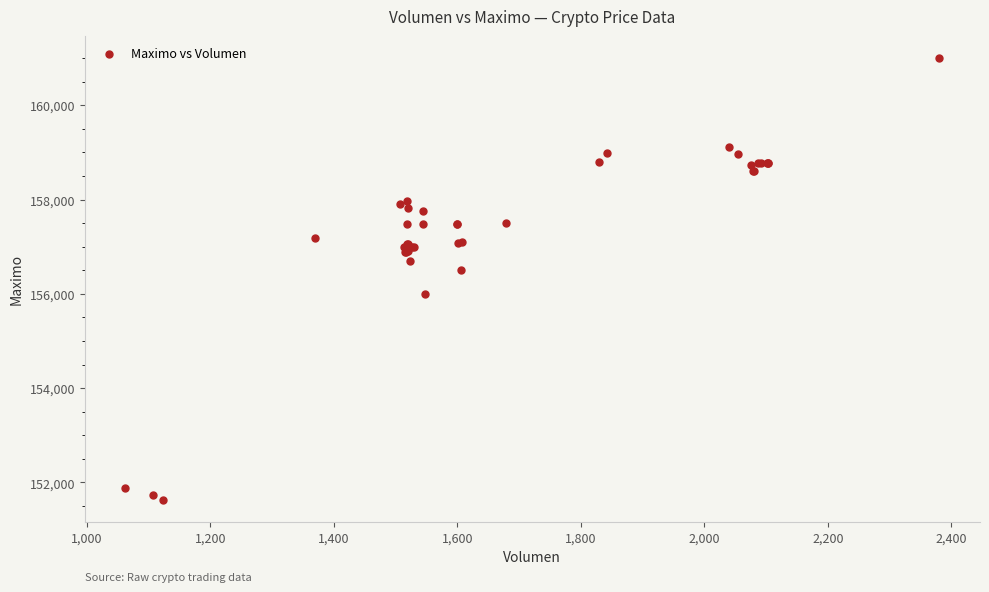

What Y value in the scatter plot is closest to 156316?

156500